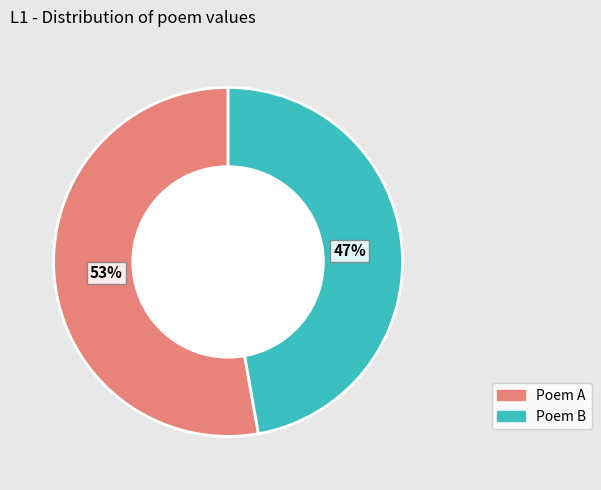

How many slices are in this pie chart?

2